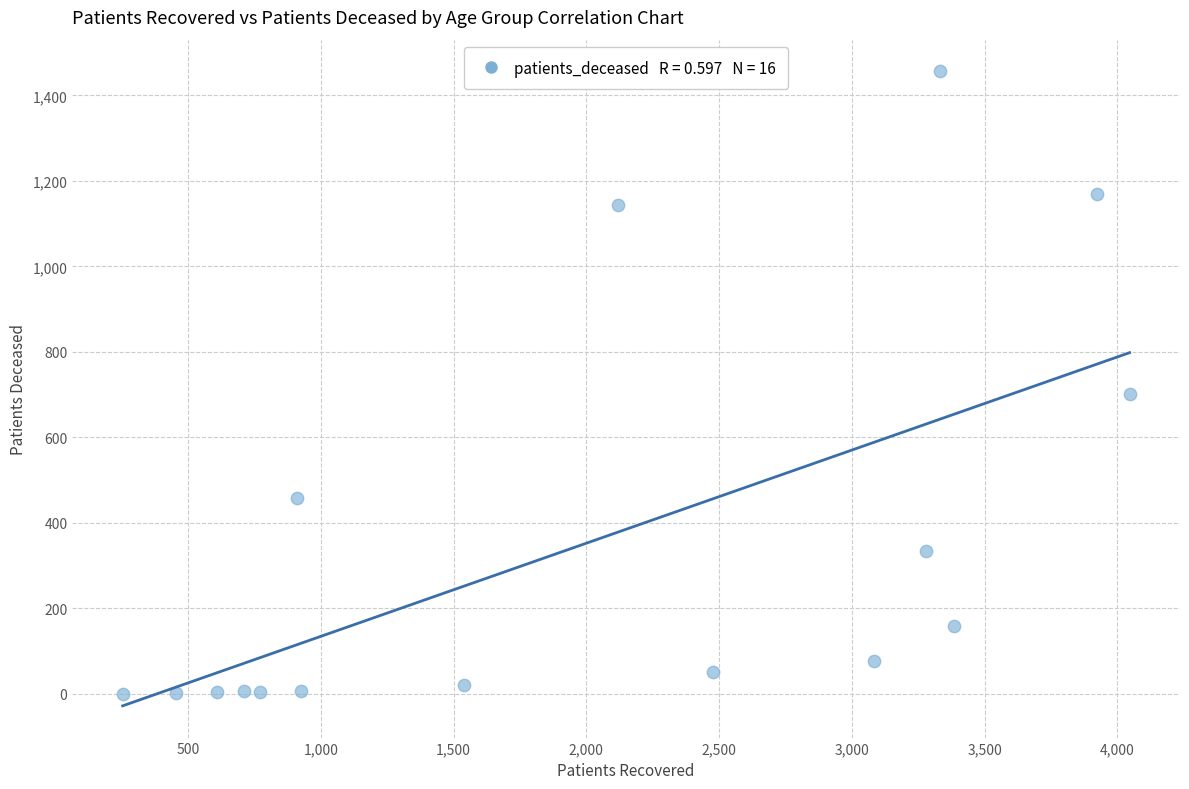

What Y value in the scatter plot is closest to 728?

702